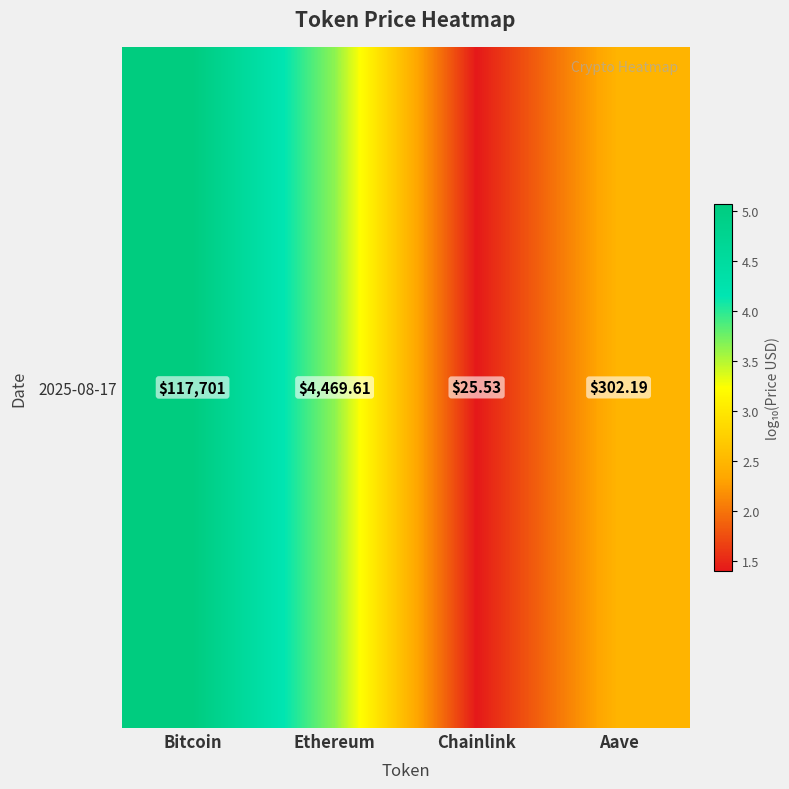

Which label corresponds to the largest value in the chart?

Bitcoin